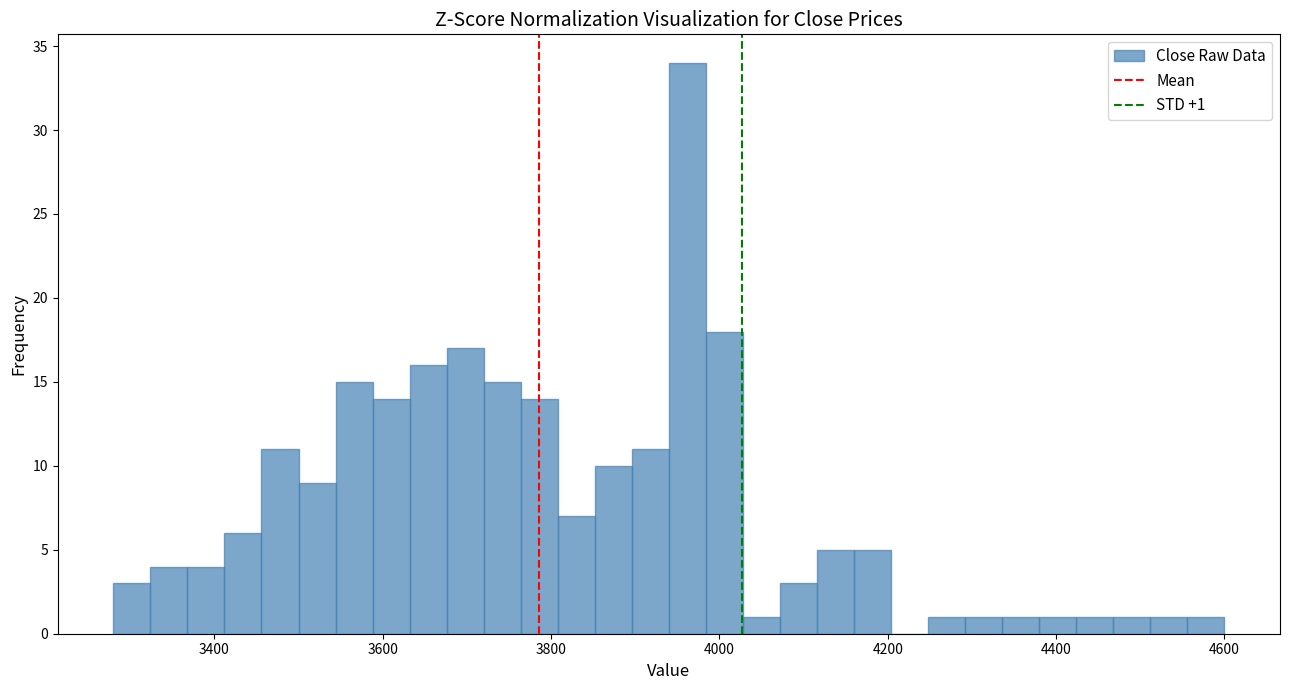

Around what value on the x-axis is the tallest bar? Give the approximate position of its centre, as read against the axis.

3960